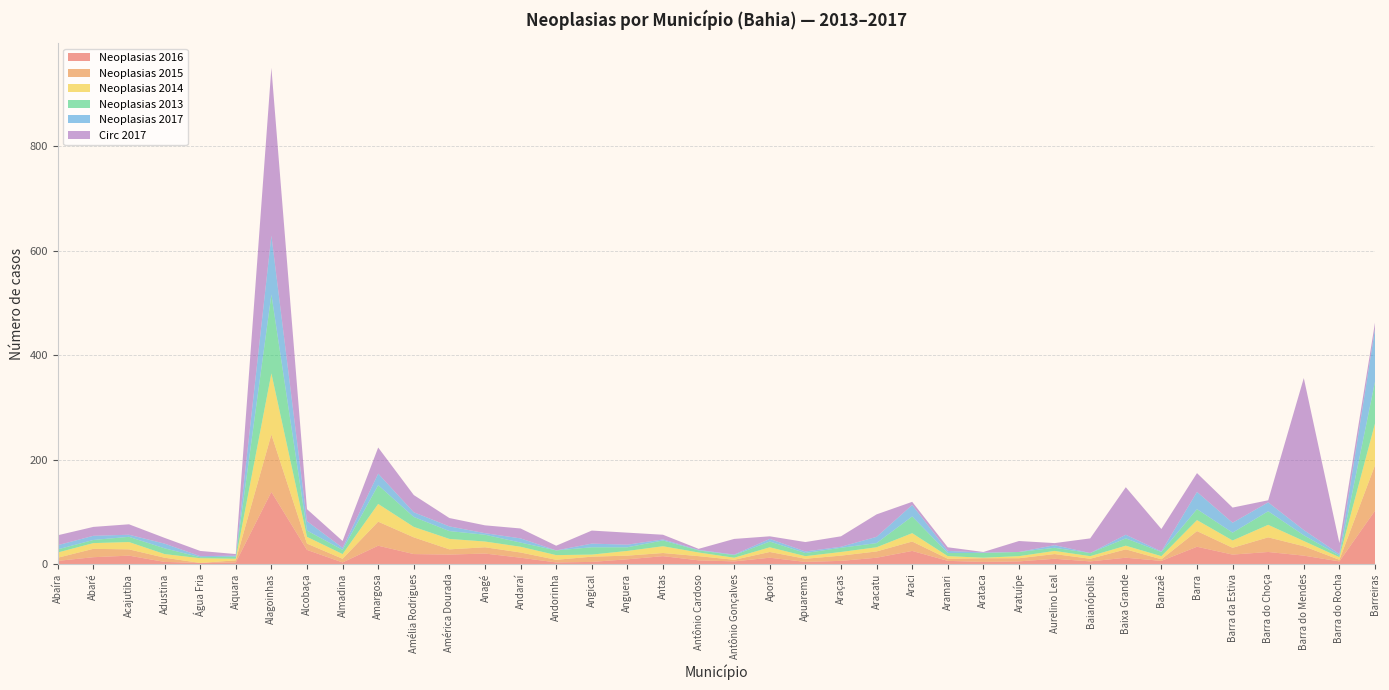

Reading left to right, transcribe all the data shown in this chart.

Neoplasias 2016: 6	13	16	4	2	3	138	27	3	35	19	18	20	12	3	4	9	15	7	5	12	4	6	12	25	6	4	5	10	5	12	6	33	18	23	16	5	102
Neoplasias 2015: 6	16	12	8	0	4	110	12	7	46	32	10	12	10	5	10	7	6	8	3	11	6	10	12	18	4	7	6	9	5	16	3	30	13	28	18	3	87
Neoplasias 2014: 10	11	14	7	9	3	117	13	9	34	20	20	11	11	9	4	9	13	7	4	9	5	7	8	16	5	1	4	6	5	7	6	21	14	24	10	5	80
Neoplasias 2013: 6	6	10	11	2	4	151	12	8	36	19	15	13	8	9	14	7	11	4	5	11	6	8	8	32	6	9	8	6	6	14	8	21	15	26	11	3	80
Neoplasias 2017: 8	8	4	9	2	2	113	18	4	22	9	9	3	8	0	7	5	2	1	1	5	3	2	12	22	4	1	0	5	0	7	1	33	19	17	10	3	101
Circ 2017: 19	17	20	11	10	3	321	23	13	50	33	16	15	19	9	25	23	9	2	30	5	18	20	43	6	7	1	21	4	28	91	43	36	29	4	291	21	12